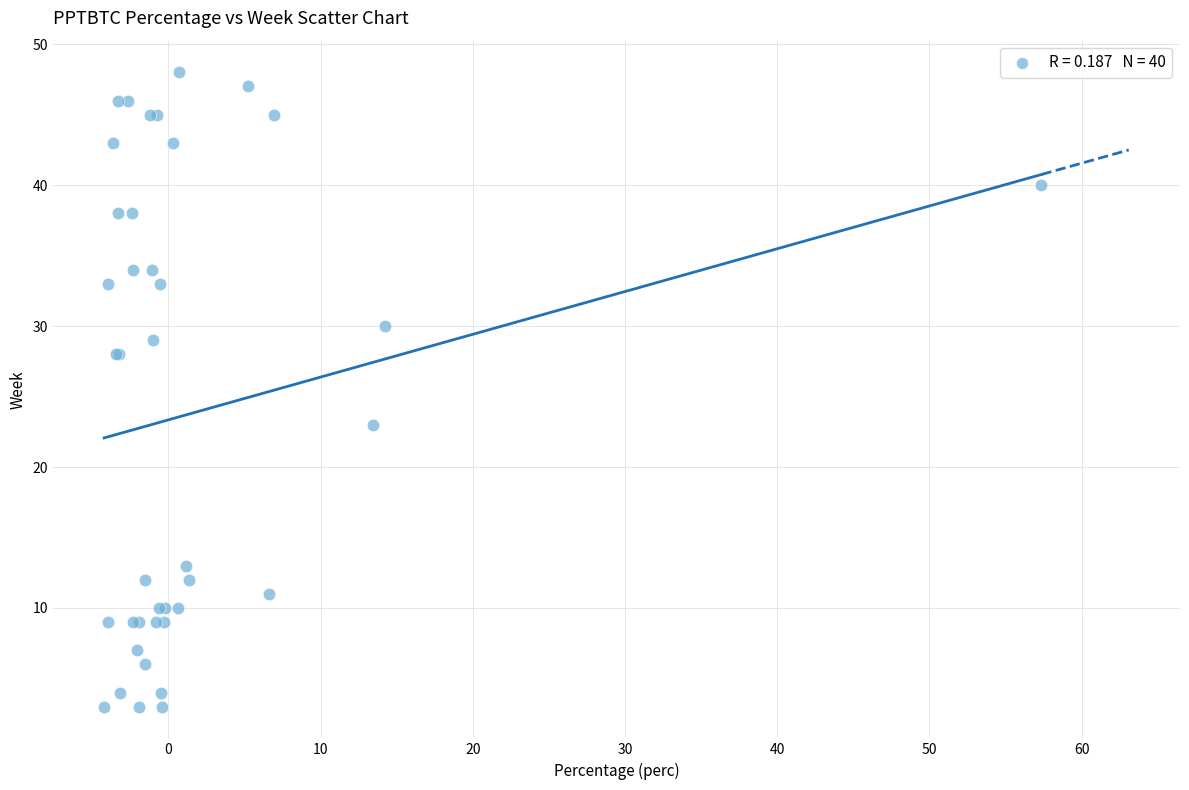

What Y value in the scatter plot is closest to 25?

23